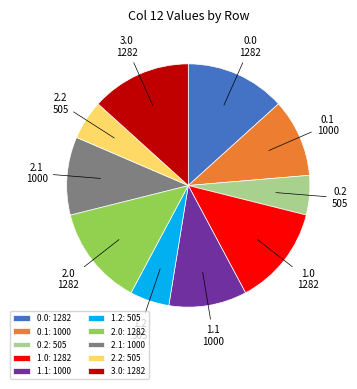

True or false: 3.0: 1282 accounts for 4% of the total.

False